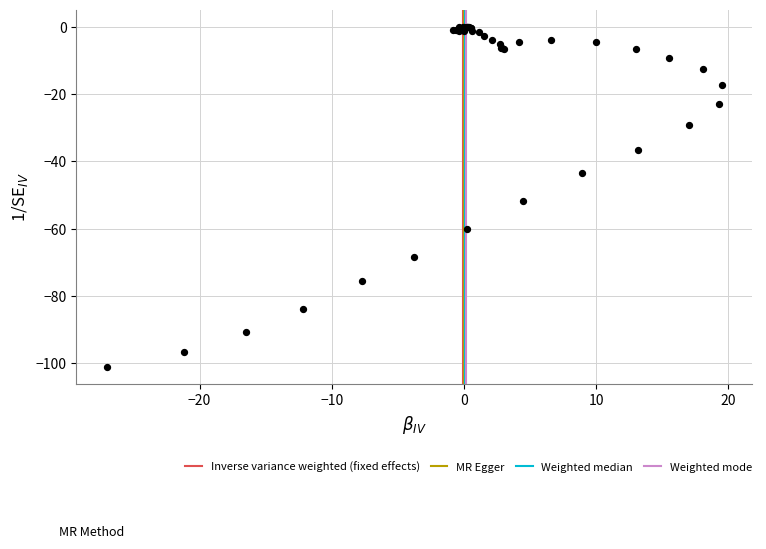

What Y value in the scatter plot is closest to -50?

-51.9